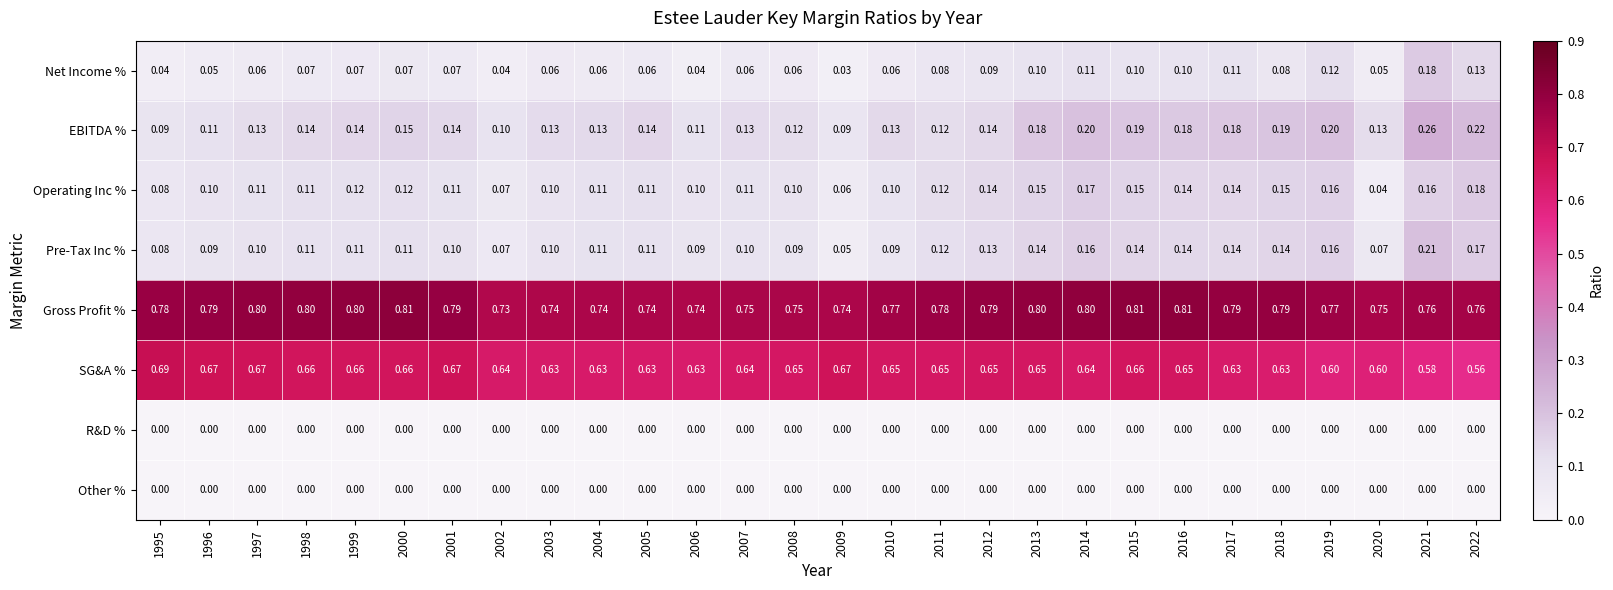

Which series changed the most between 2015 and 2020?

Operating Inc %